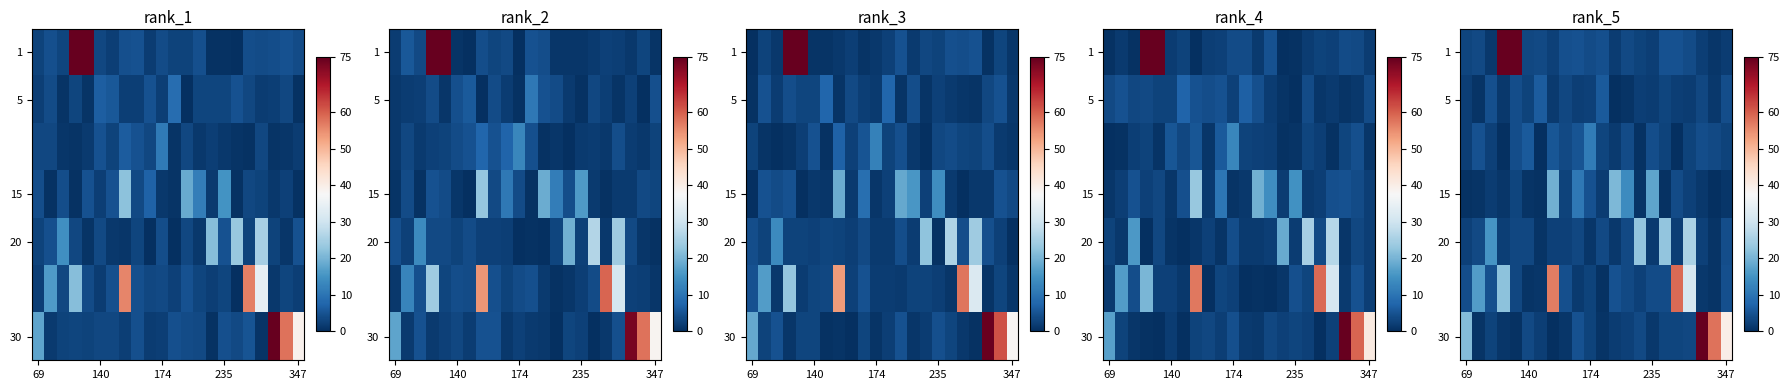

Which label corresponds to the smallest value in the chart?

7